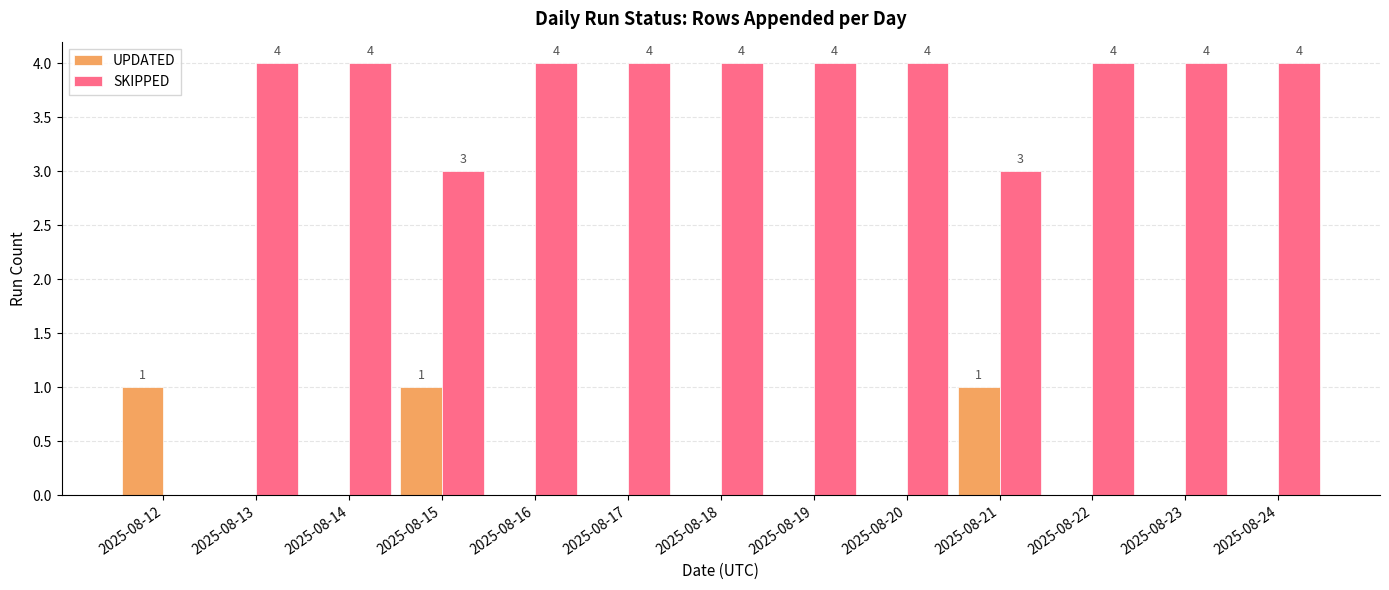

What is the difference between the SKIPPED values at 2025-08-12 and 2025-08-18?

4